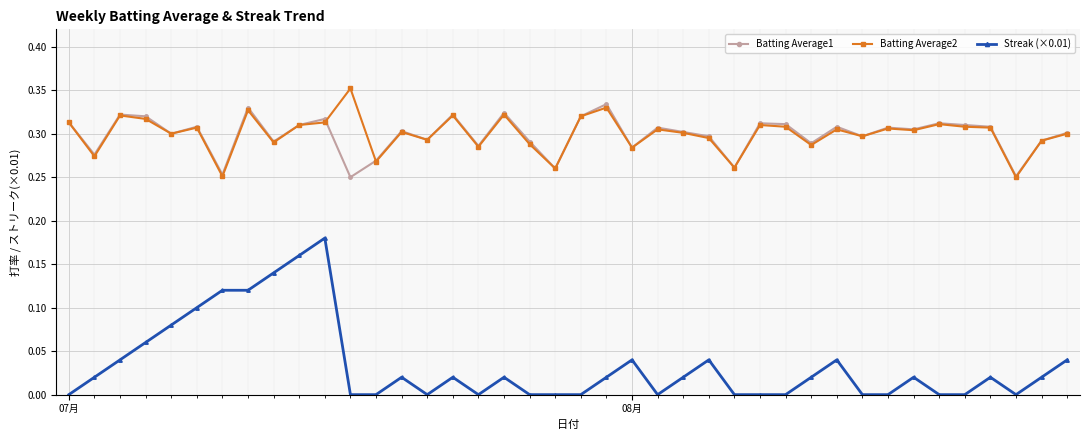

True or false: Streak (×0.01) and Batting Average2 cross at least once.

False